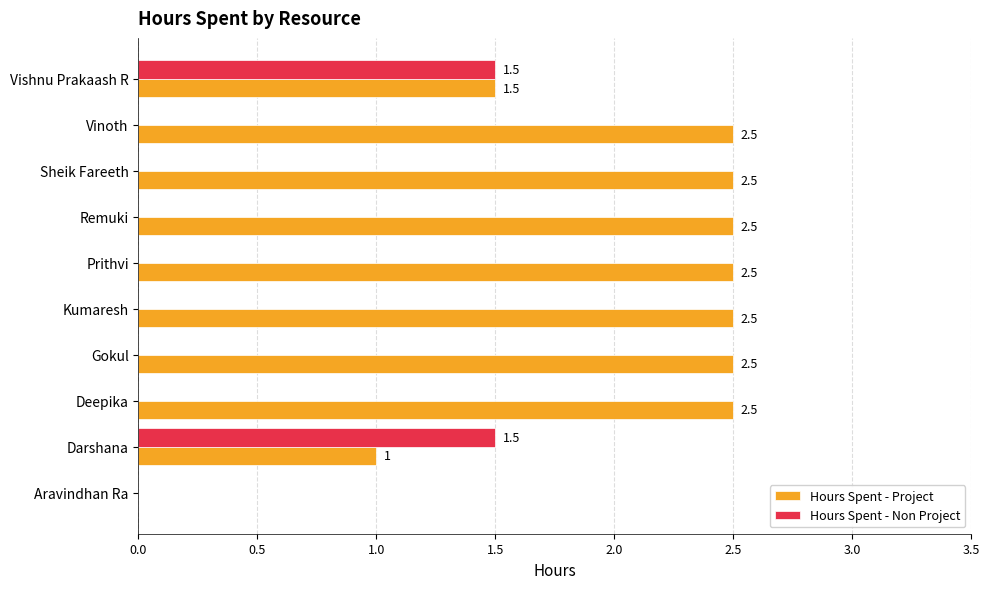

Is the value of Hours Spent - Project at Gokul greater than the value of Hours Spent - Non Project at Remuki?

Yes